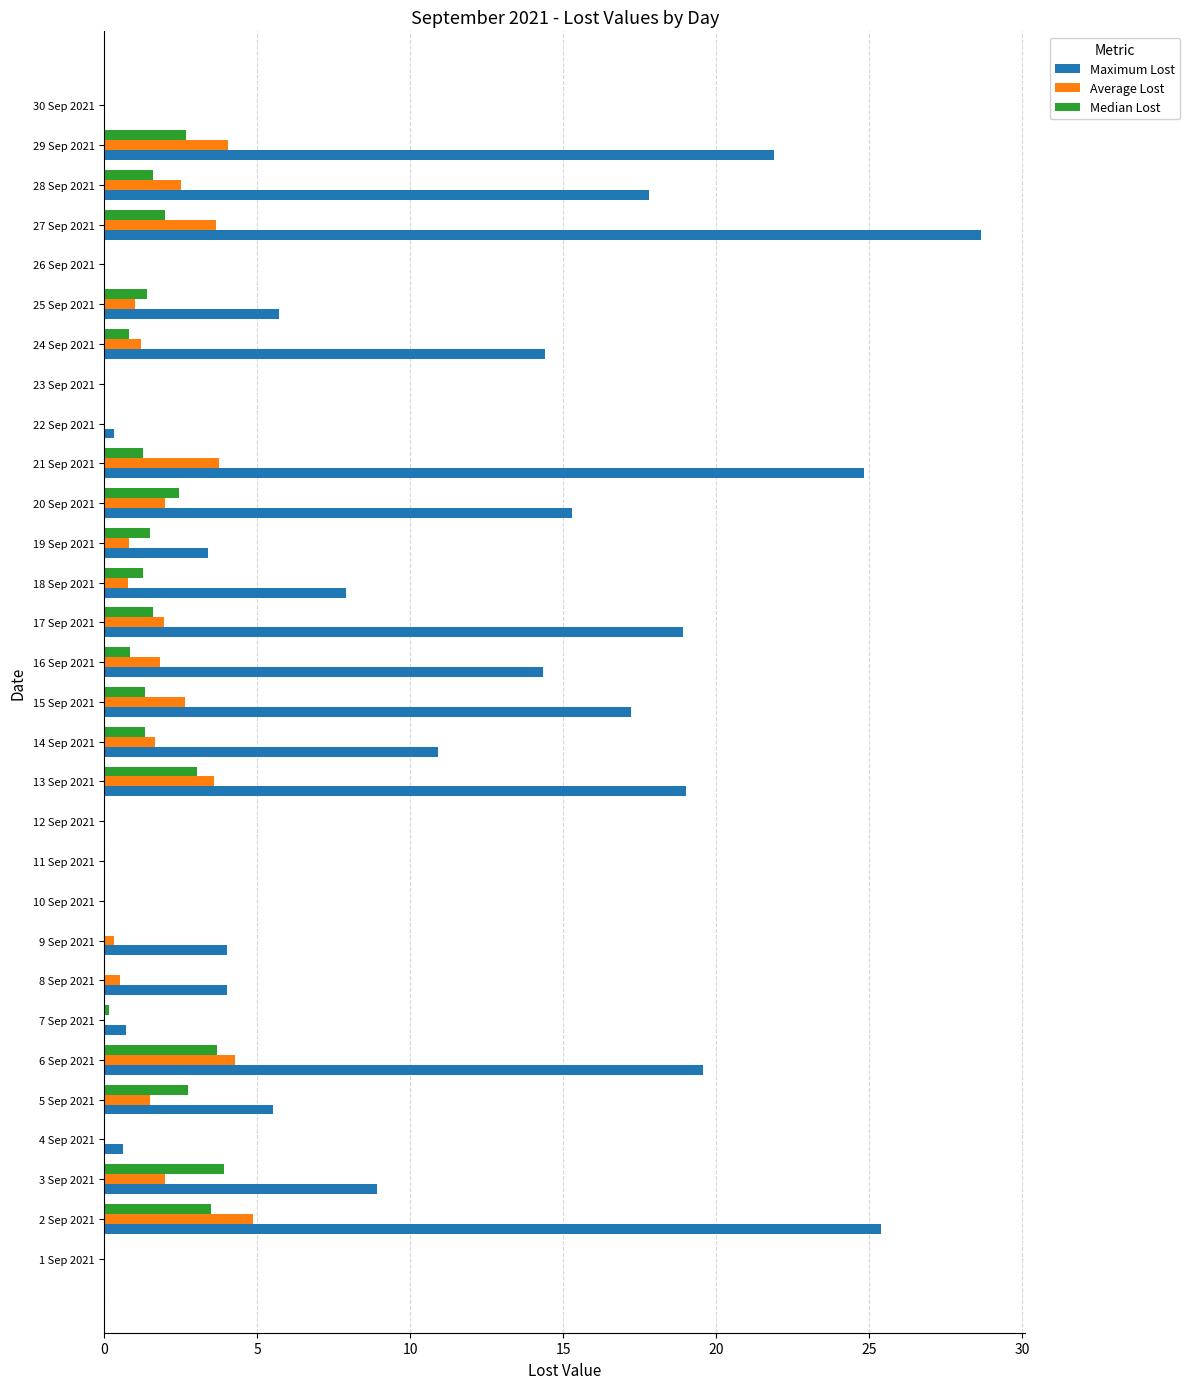

What is the sum of the Maximum Lost values at 12 Sep 2021 and 3 Sep 2021?

8.9